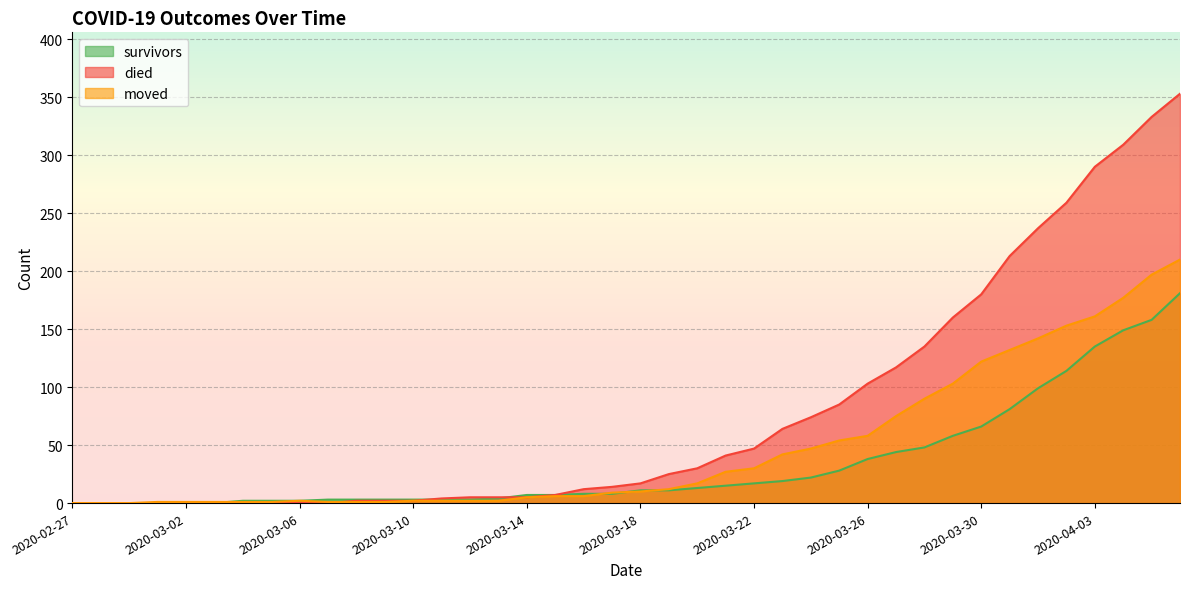

Rank the categories by died value from lowest to highest.

2020-02-27, 2020-02-28, 2020-02-29, 2020-03-01, 2020-03-02, 2020-03-03, 2020-03-04, 2020-03-05, 2020-03-06, 2020-03-07, 2020-03-08, 2020-03-09, 2020-03-10, 2020-03-11, 2020-03-12, 2020-03-13, 2020-03-14, 2020-03-15, 2020-03-16, 2020-03-17, 2020-03-18, 2020-03-19, 2020-03-20, 2020-03-21, 2020-03-22, 2020-03-23, 2020-03-24, 2020-03-25, 2020-03-26, 2020-03-27, 2020-03-28, 2020-03-29, 2020-03-30, 2020-03-31, 2020-04-01, 2020-04-02, 2020-04-03, 2020-04-04, 2020-04-05, 2020-04-06